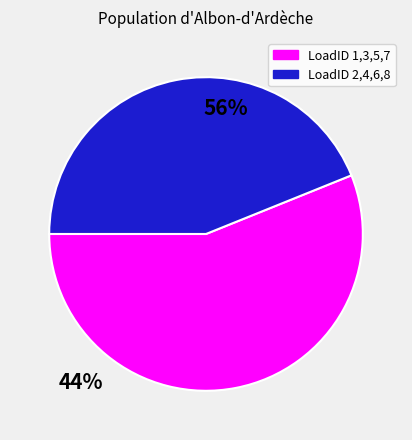

Does any single category account for the majority?

Yes